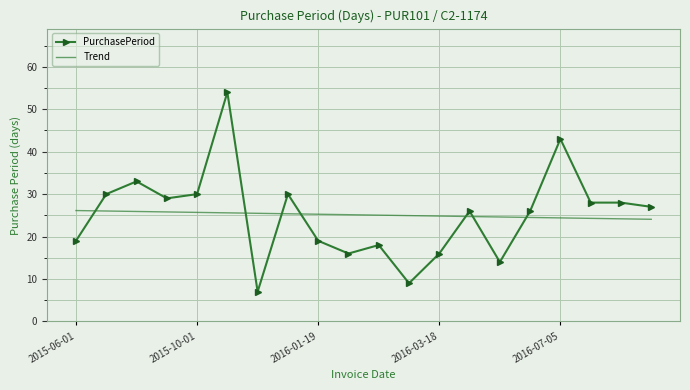

Which series ends up on top after the final intersection of Trend and PurchasePeriod?

PurchasePeriod